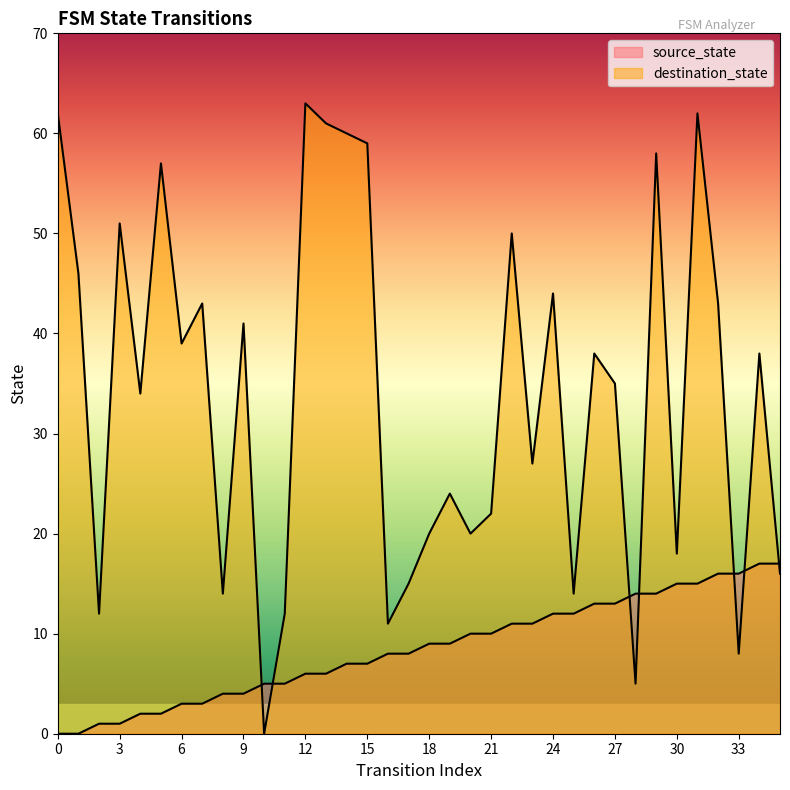

What are all the series names shown in the legend?

source_state, destination_state